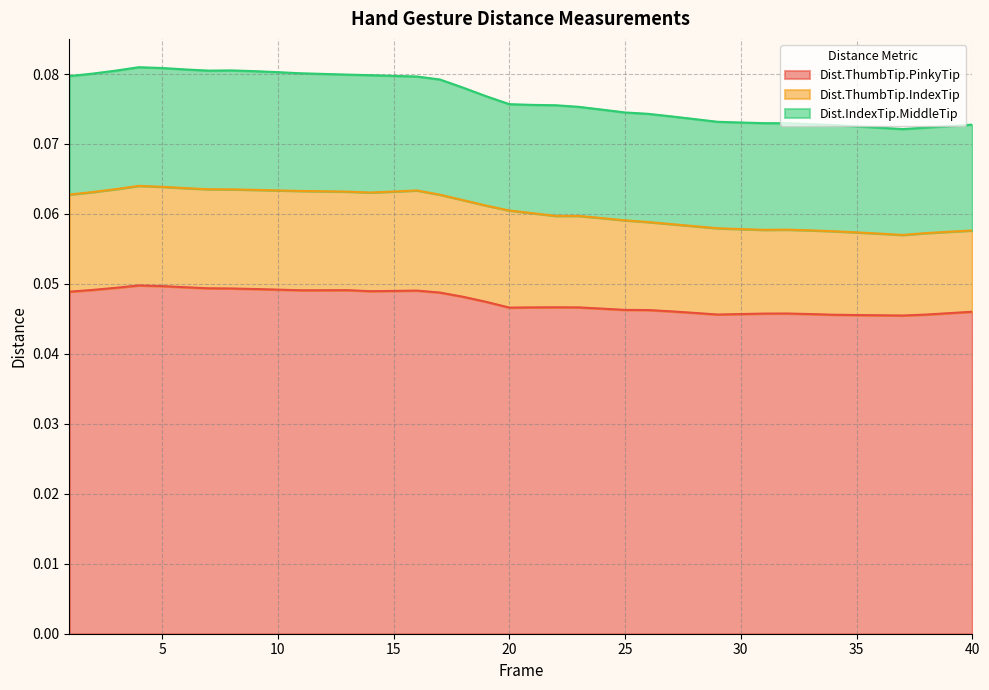

Does the chart have visible grid lines?

Yes